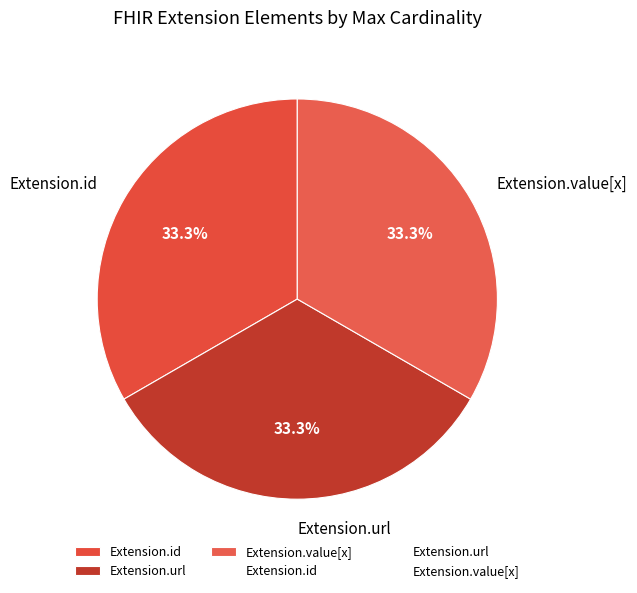

Does any single category account for the majority?

No